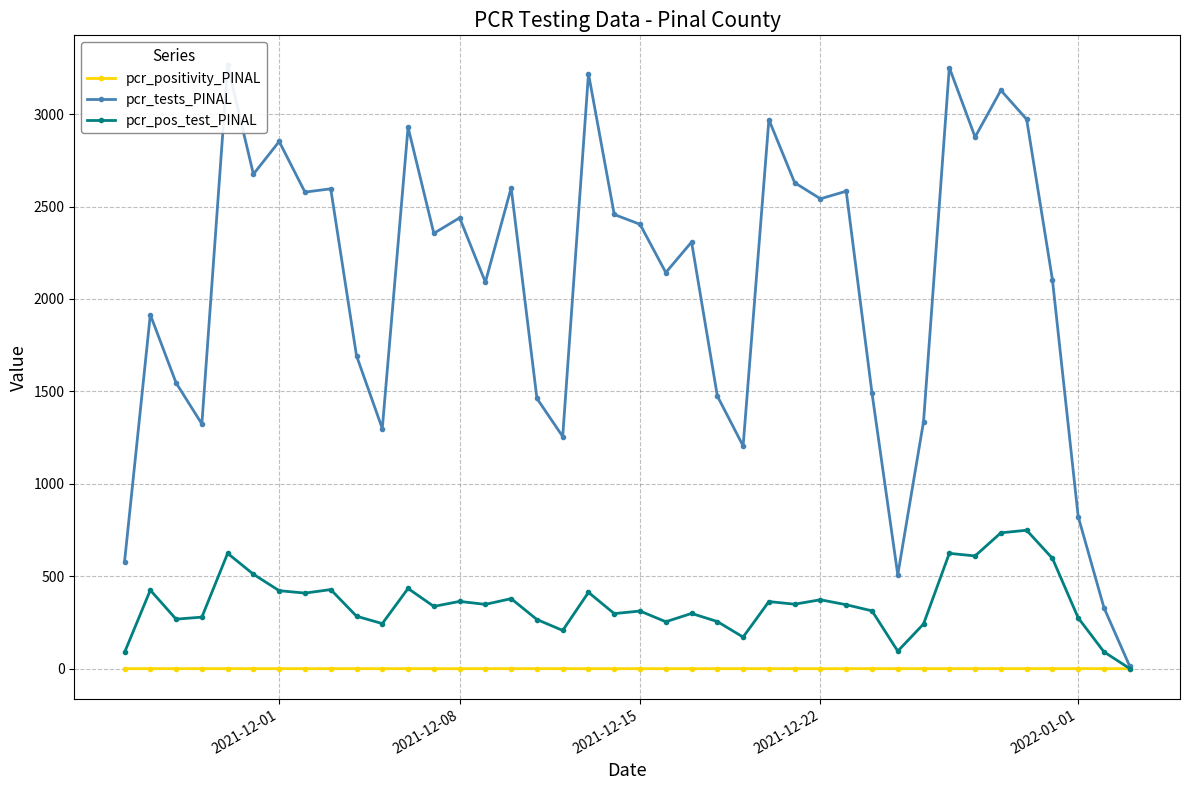

Reading right to left, transcribe all the data shown in this chart.

pcr_positivity_PINAL: 0.1	0.3	0.3	0.3	0.3	0.2	0.2	0.2	0.2	0.2	0.2	0.1	0.1	0.1	0.1	0.1	0.2	0.1	0.1	0.1	0.1	0.1	0.2	0.2	0.1	0.2	0.1	0.1	0.1	0.2	0.2	0.2	0.2	0.1	0.2	0.2	0.2	0.2	0.2	0.2
pcr_tests_PINAL: 13.0	330.0	823.0	2105.0	2972.0	3129.0	2876.0	3252.0	1337.0	508.0	1491.0	2583.0	2542.0	2629.0	2970.0	1205.0	1475.0	2308.0	2143.0	2404.0	2457.0	3219.0	1256.0	1462.0	2601.0	2091.0	2439.0	2355.0	2929.0	1299.0	1693.0	2596.0	2578.0	2852.0	2675.0	3263.0	1324.0	1546.0	1915.0	578.0
pcr_pos_test_PINAL: 1.0	91.0	275.0	597.0	749.0	735.0	610.0	624.0	242.0	95.0	313.0	346.0	373.0	349.0	363.0	171.0	255.0	299.0	254.0	312.0	298.0	413.0	207.0	266.0	379.0	348.0	364.0	337.0	434.0	244.0	284.0	428.0	409.0	422.0	511.0	624.0	279.0	268.0	425.0	88.0